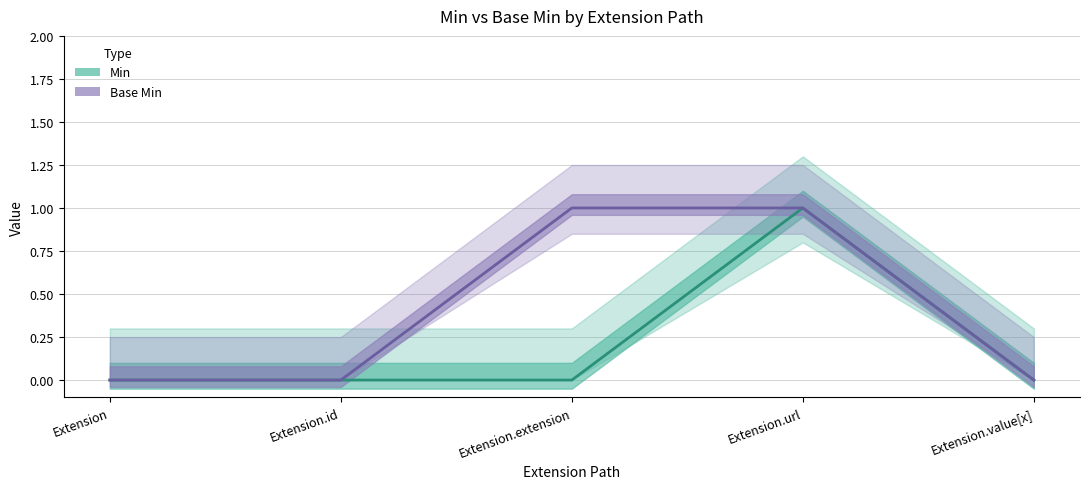

How many lines are shown in the chart?

2